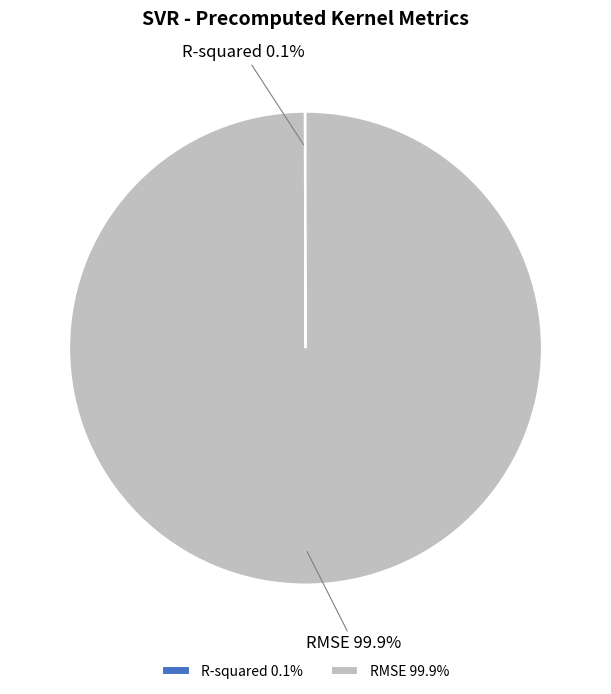

To the nearest percent, what is the difference between the largest and smallest slice percentages?

100%